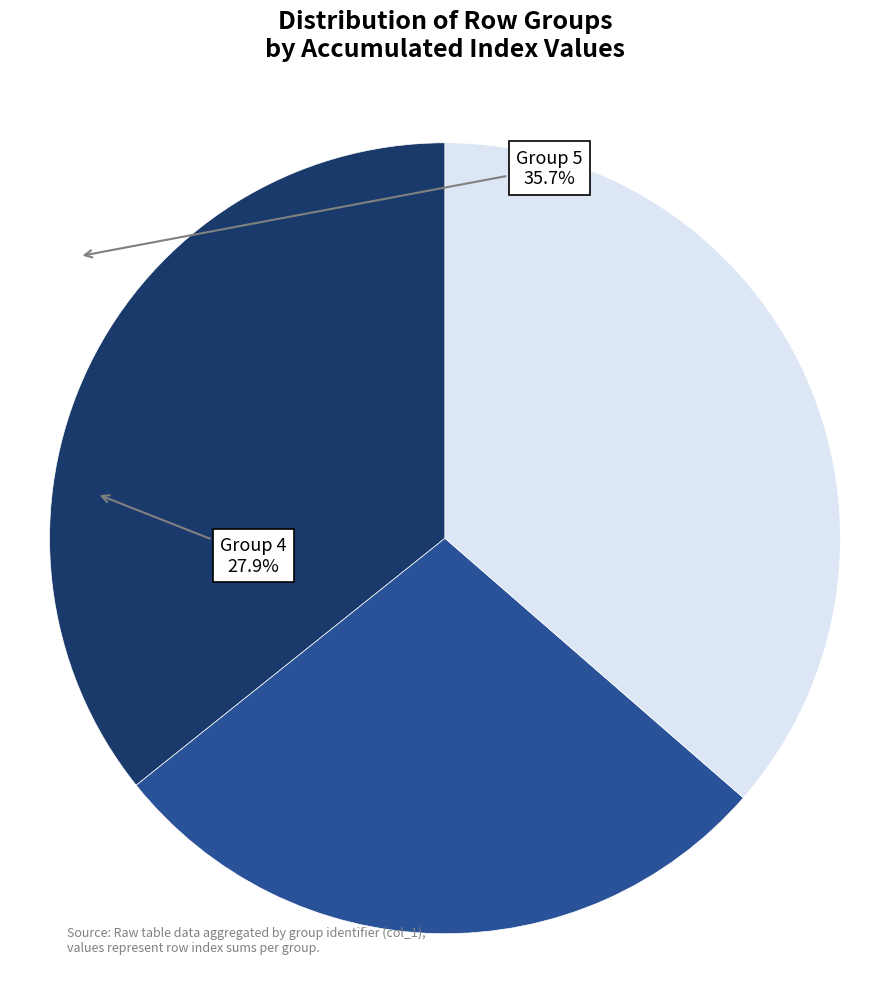

Does any single category account for the majority?

No